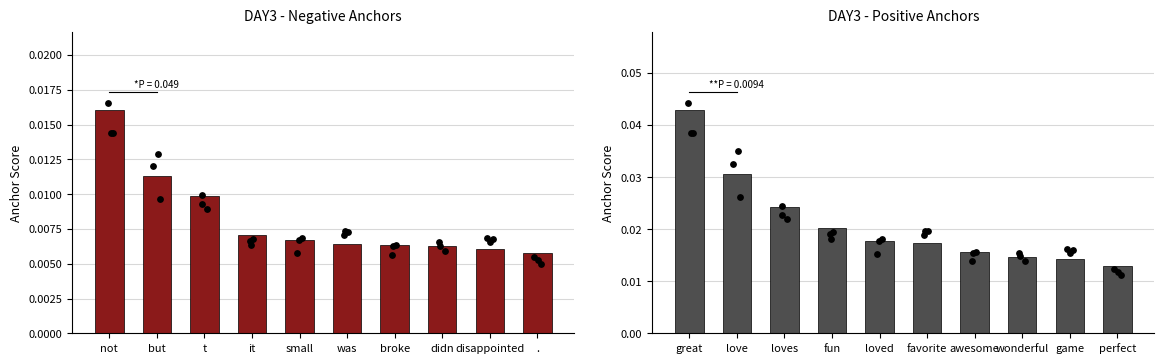

Which series contains the highest Y value?

Positive